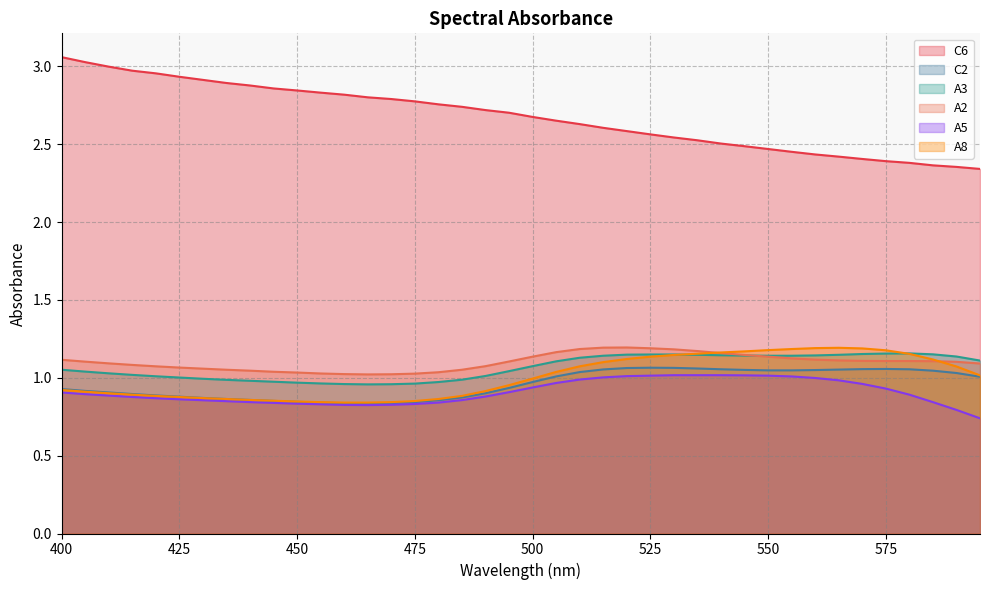

The value of C6 at 435 is 2.9. True or false?

True